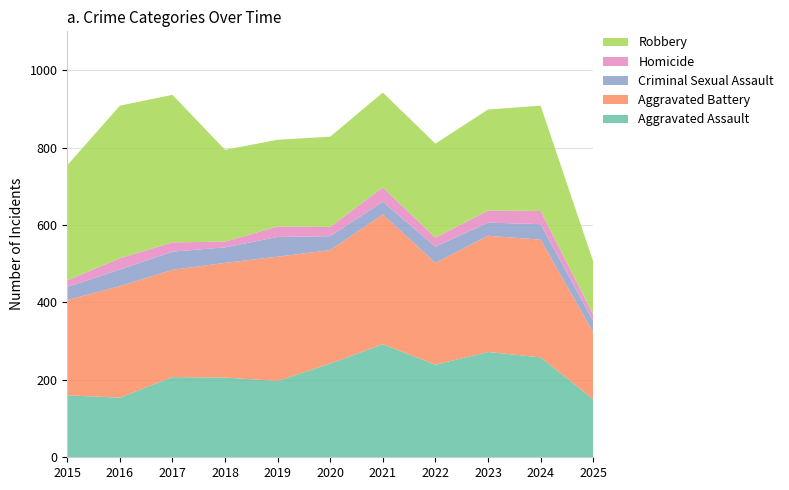

Reading left to right, extract all data points from this chart.

Aggravated Assault: 160	154	207	206	197	242	292	239	272	258	150
Aggravated Battery: 246	288	277	296	321	293	335	263	300	304	173
Criminal Sexual Assault: 34	43	47	40	51	36	33	42	34	40	29
Homicide: 17	29	24	15	27	24	37	23	31	34	17
Robbery: 297	394	381	237	224	233	245	243	261	272	137